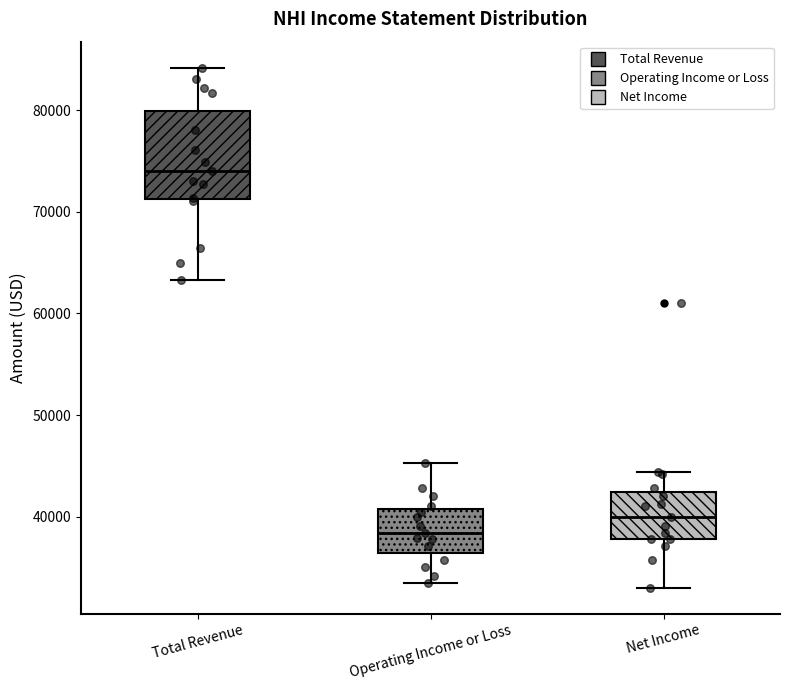

Where does the lower whisker of the box for Operating Income or Loss end on the y-axis? The values are not printed on the chart, so give them approximately, as read against the axis.

34000